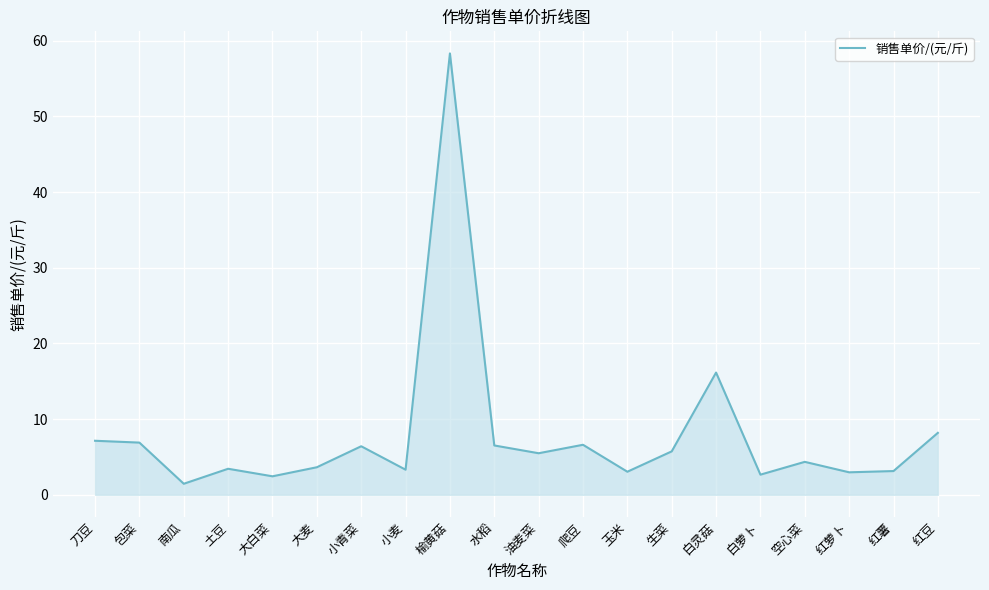

True or false: the data shows 5.7 at 生菜.

True